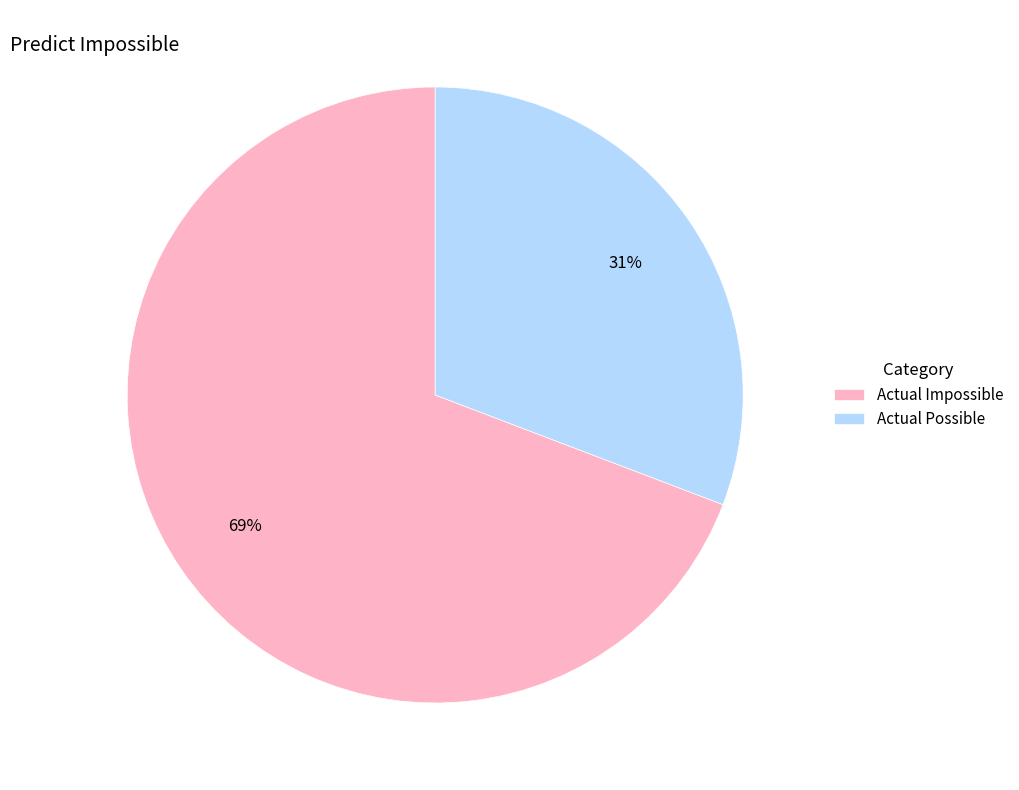

Do Actual Impossible and Actual Possible together represent more than half of the pie?

Yes